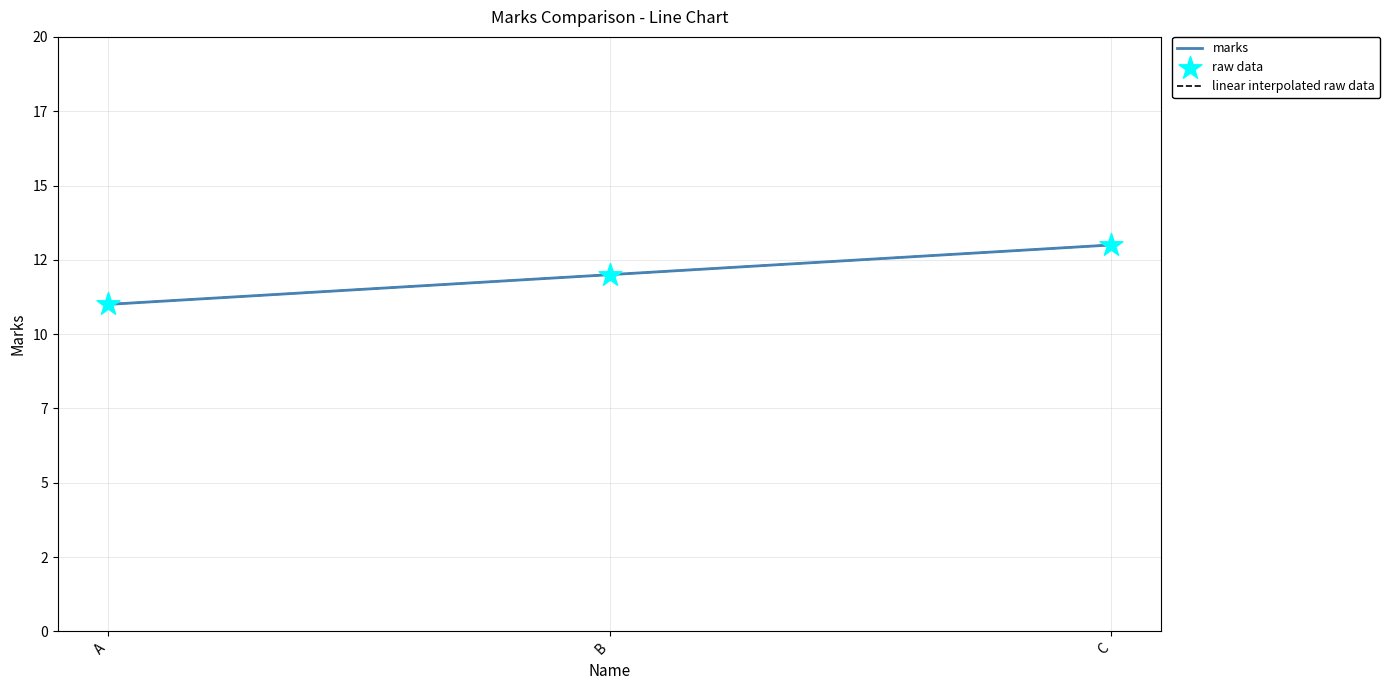

At which category is the sum across all series the highest?

C